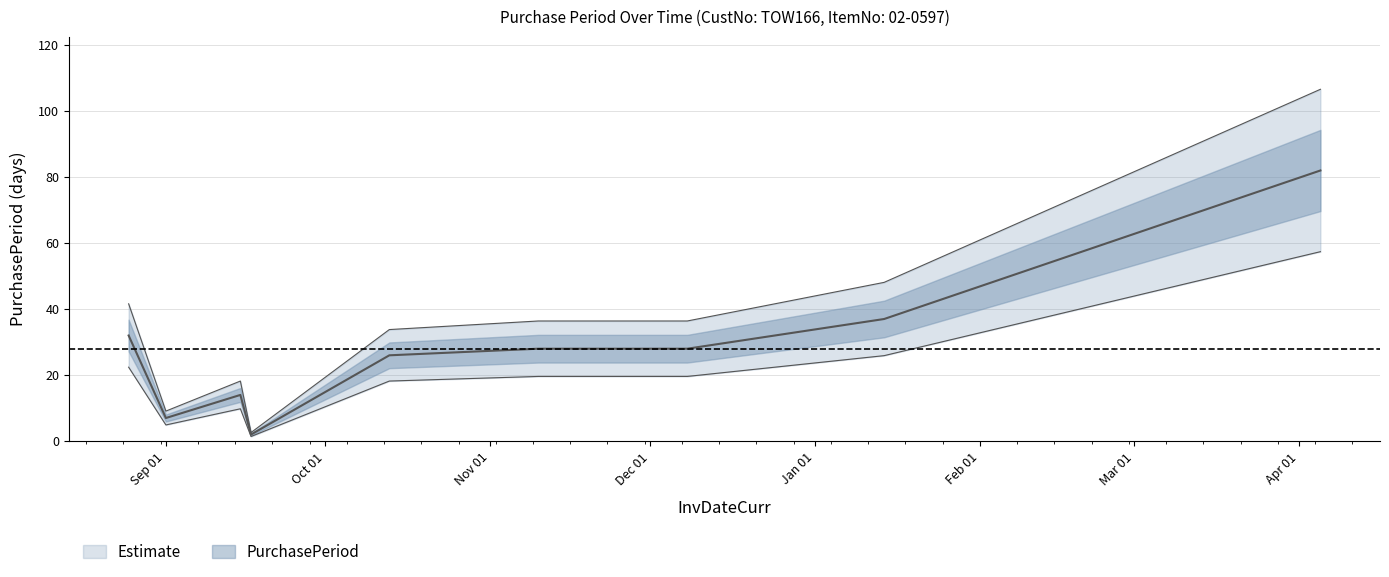

Rank the categories by value from highest to lowest.

2016-04-05, 2016-01-14, 2015-08-25, 2015-11-10, 2015-12-08, 2015-10-13, 2015-09-15, 2015-09-01, 2015-09-17